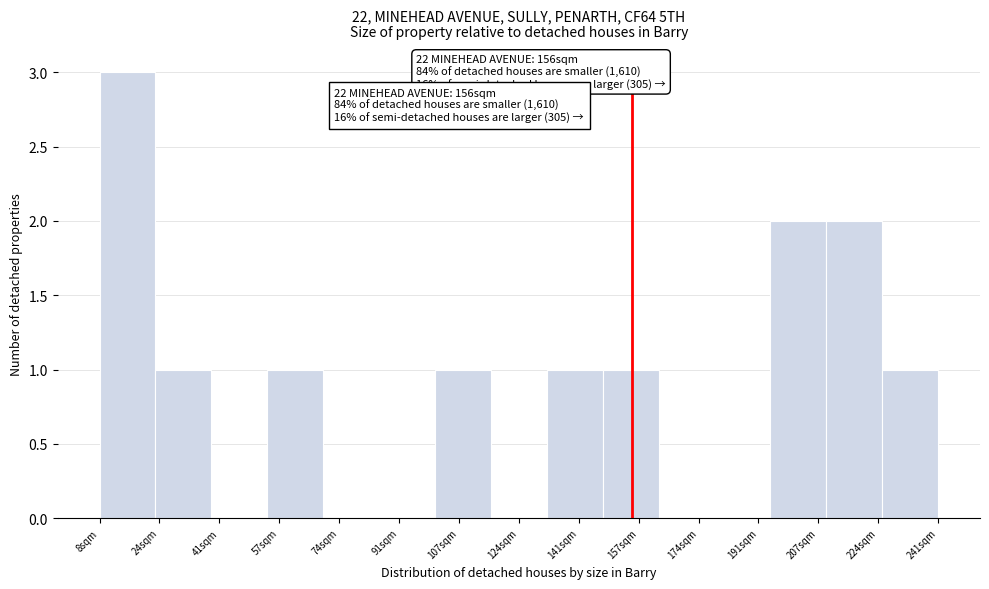

Which range on the x-axis has the tallest bar?

8 to 24